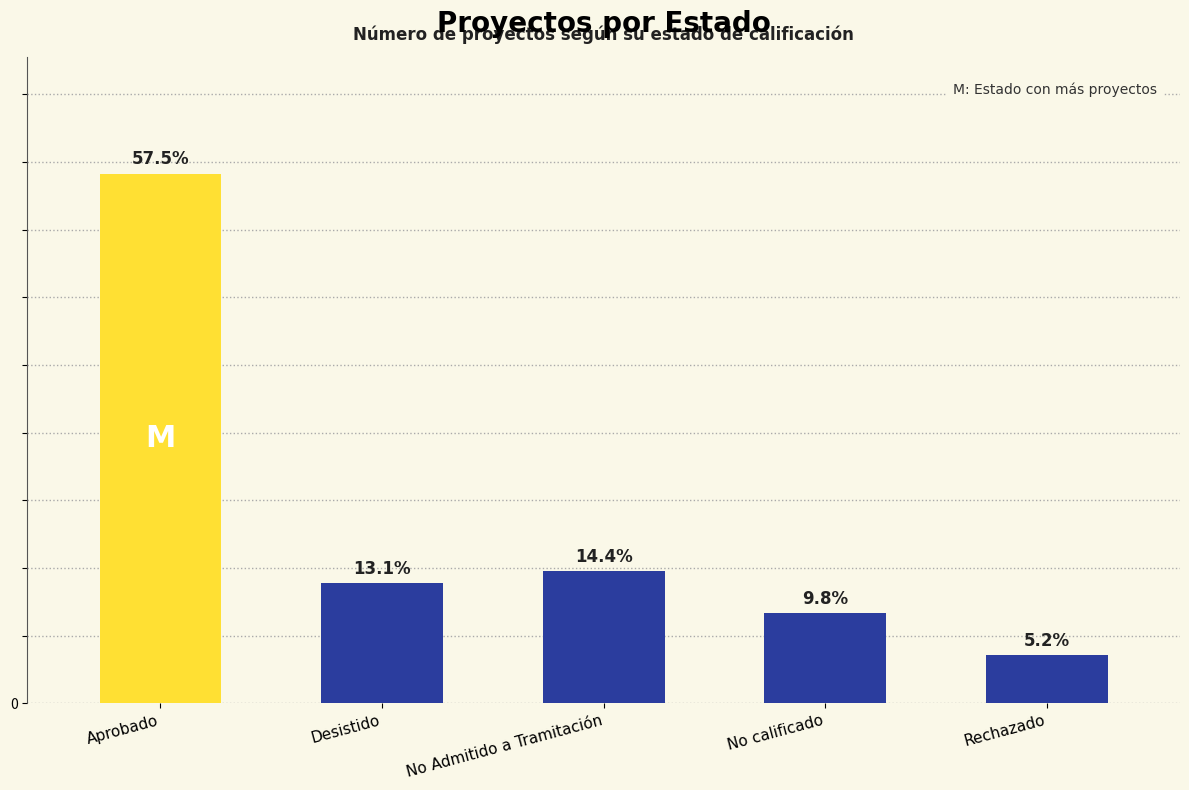

What is the smallest value displayed?

8